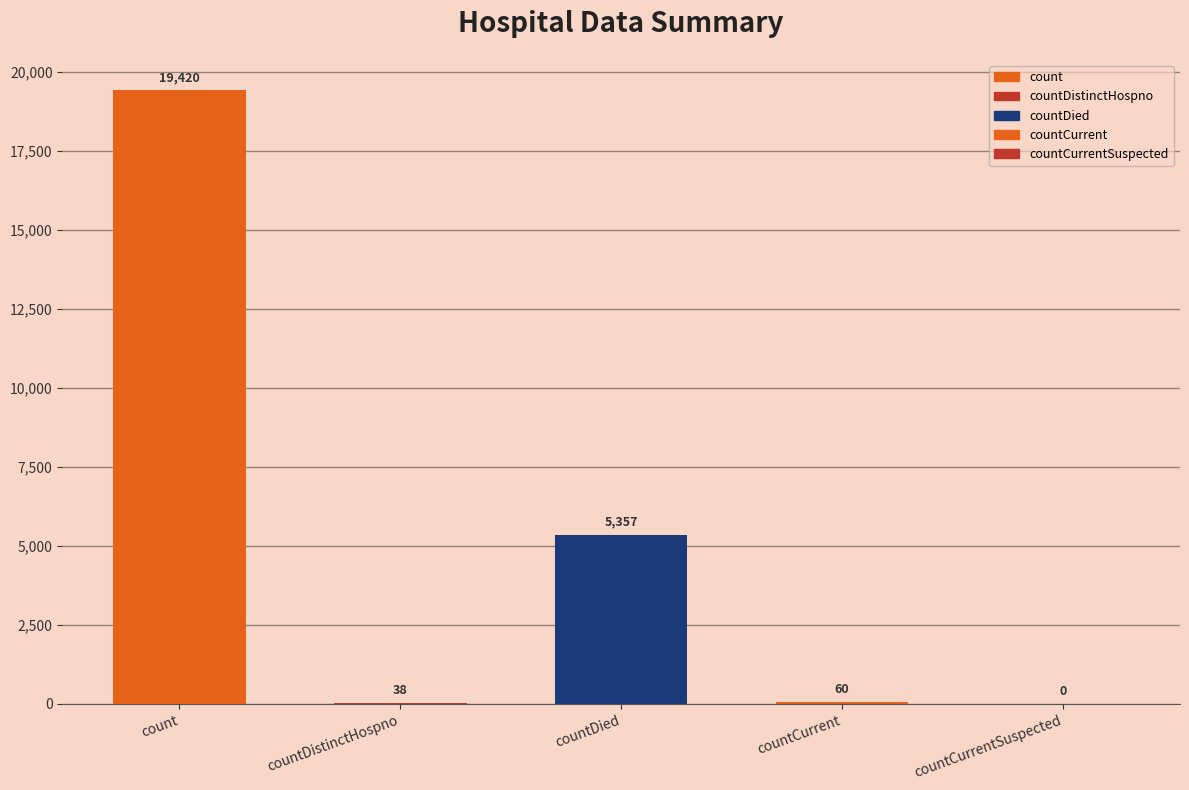

Reading right to left, extract all data points from this chart.

0	60	5357	38	19420